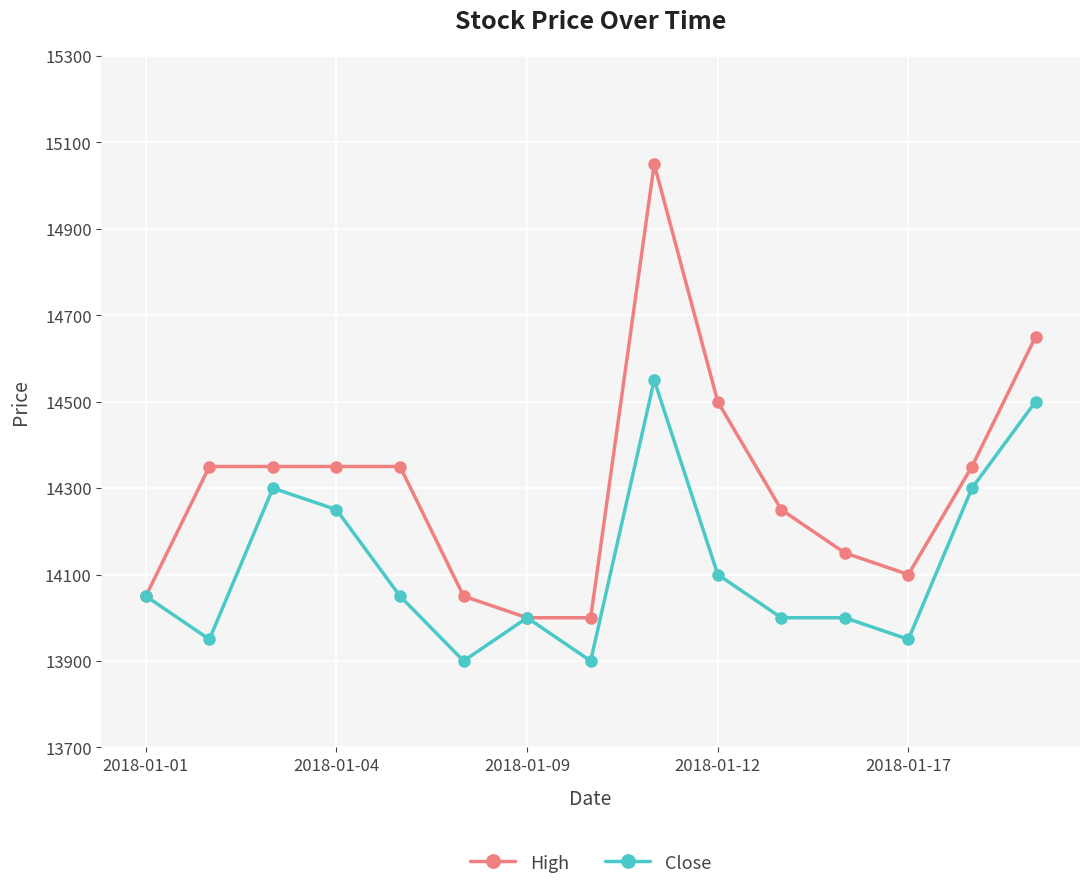

What is the value of the High point at the 10th from the left?

14500